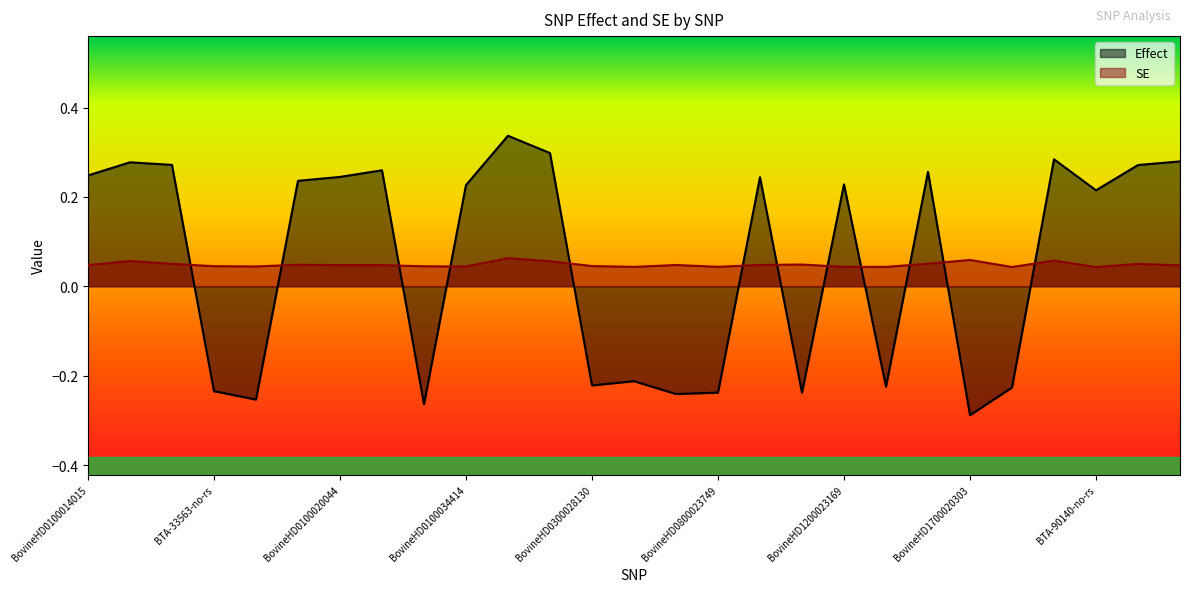

Is the value of SE at BovineHD2200008234 greater than the value of Effect at BovineHD3000036571?

No